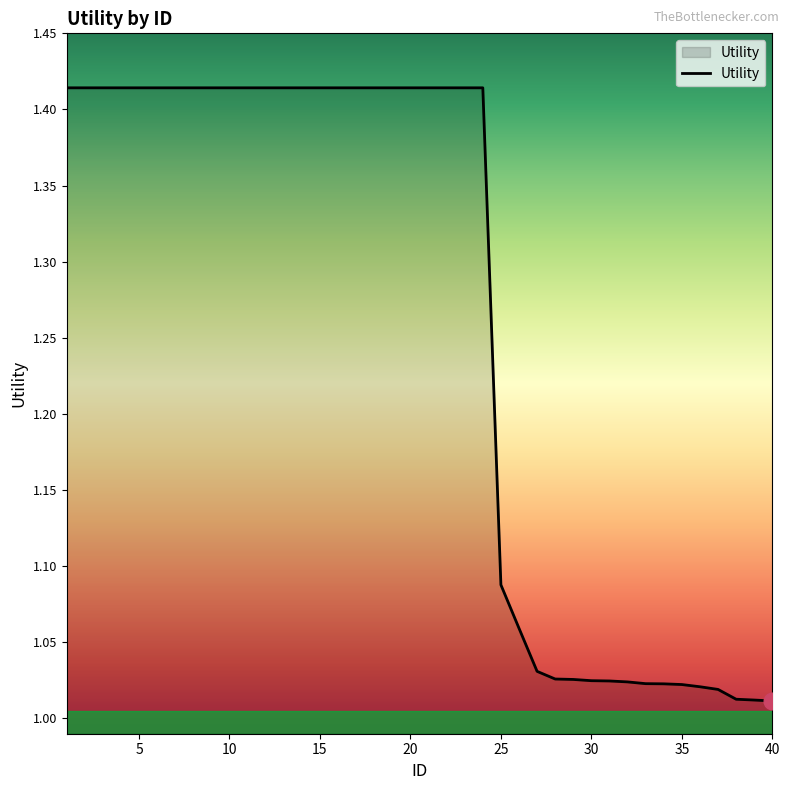

True or false: the data shows 0.9 at 5.

False